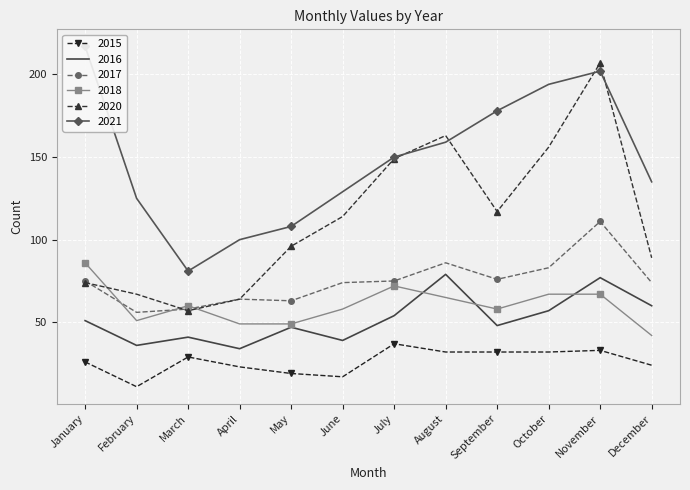

Reading left to right, extract all data points from this chart.

2015: 26	11	29	23	19	17	37	32	32	32	33	24
2016: 51	36	41	34	47	39	54	79	48	57	77	60
2017: 75	56	58	64	63	74	75	86	76	83	111	74
2018: 86	51	60	49	49	58	72	65	58	67	67	42
2020: 74	67	57	64	96	114	149	163	117	156	207	89
2021: 217	125	81	100	108	129	150	159	178	194	202	135